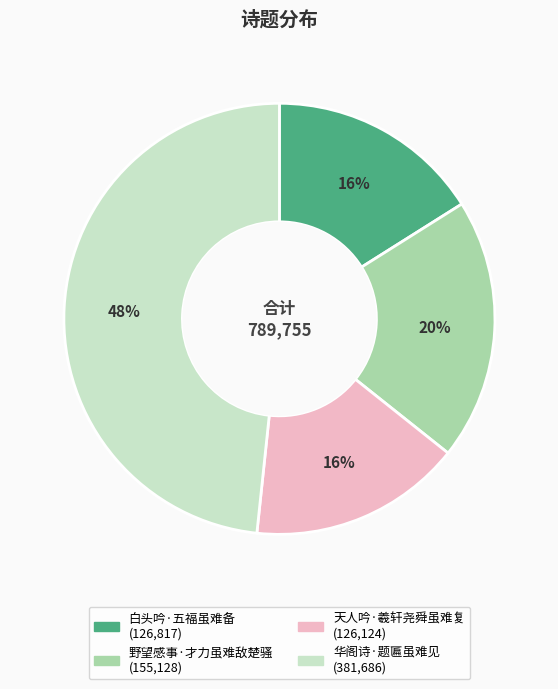

To the nearest percent, what is the difference between the 白头吟·五福虽难备 and 野望感事·才力虽难敌楚骚 slice percentages?

4%